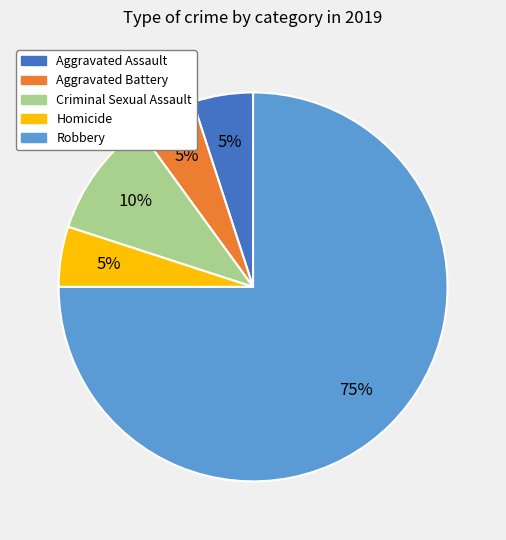

How many segments does this pie chart have?

5